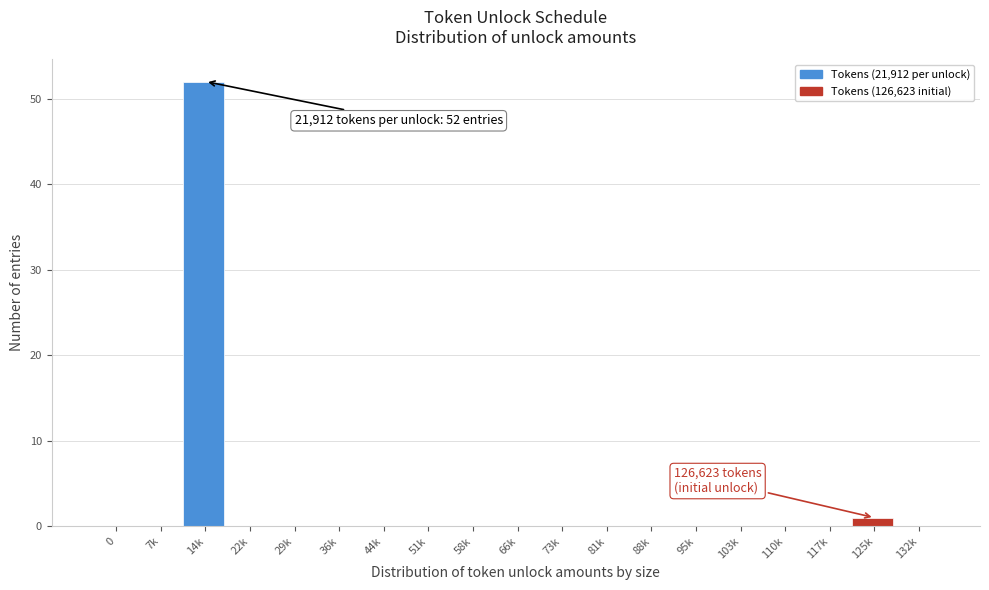

Reading right to left, what are all the values shown in this chart?

132k=0	125k=1	117k=0	110k=0	103k=0	95k=0	88k=0	81k=0	73k=0	66k=0	58k=0	51k=0	44k=0	36k=0	29k=0	22k=0	14k=52	7k=0	0=0